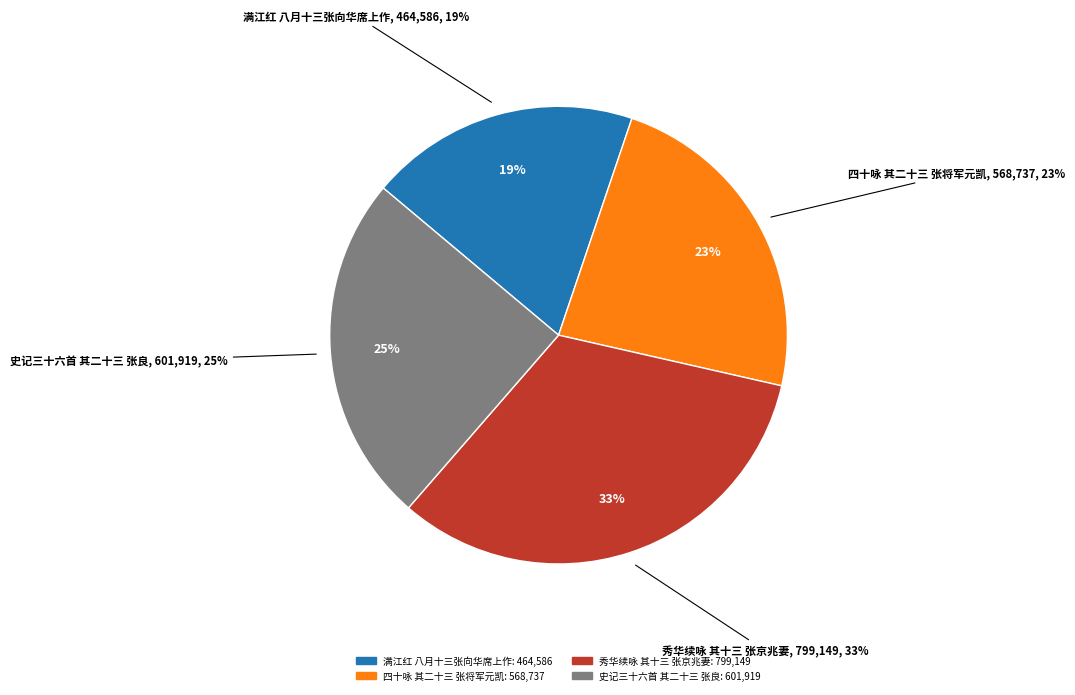

Count the number of slices in the pie.

4